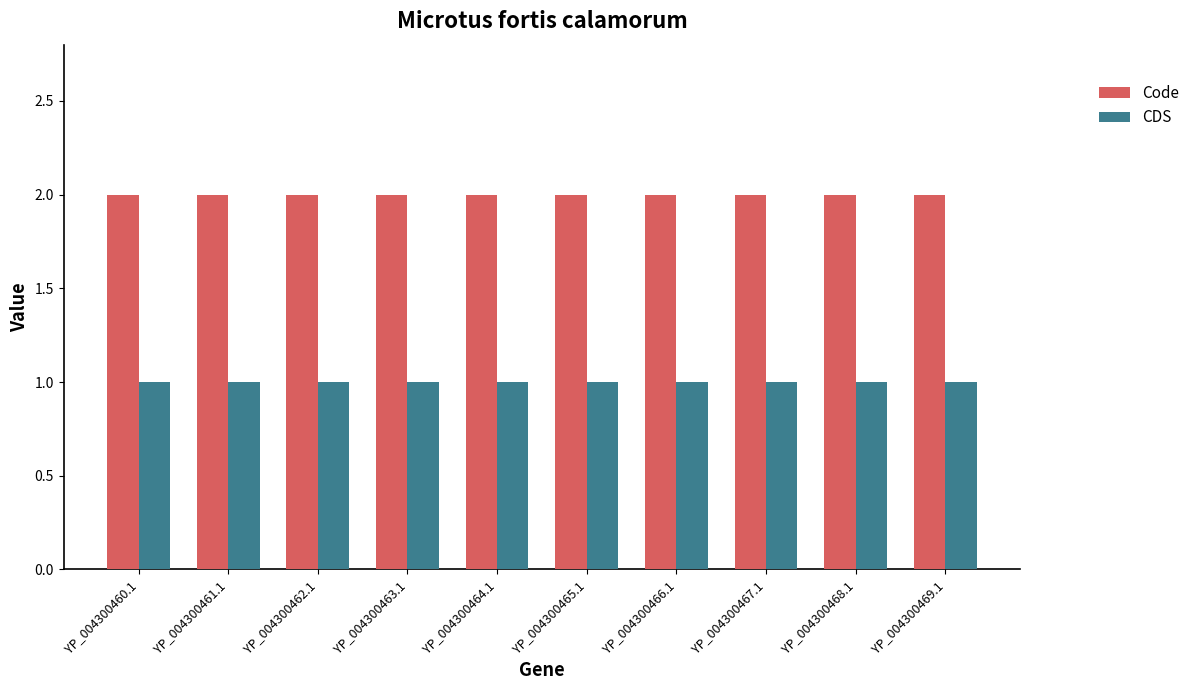

Reading left to right, transcribe all the data shown in this chart.

Code: YP_004300460.1=2	YP_004300461.1=2	YP_004300462.1=2	YP_004300463.1=2	YP_004300464.1=2	YP_004300465.1=2	YP_004300466.1=2	YP_004300467.1=2	YP_004300468.1=2	YP_004300469.1=2
CDS: YP_004300460.1=1	YP_004300461.1=1	YP_004300462.1=1	YP_004300463.1=1	YP_004300464.1=1	YP_004300465.1=1	YP_004300466.1=1	YP_004300467.1=1	YP_004300468.1=1	YP_004300469.1=1